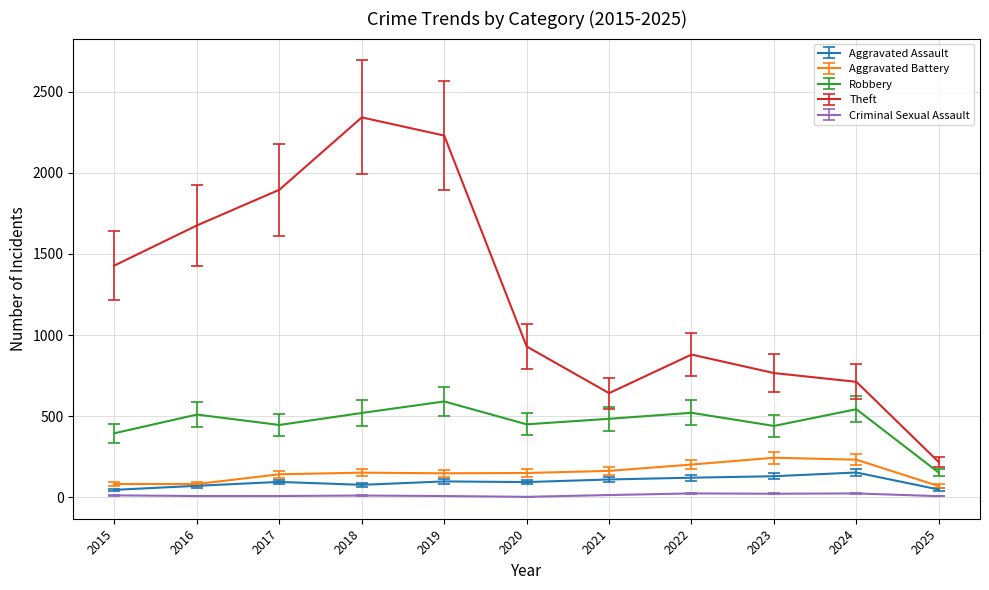

True or false: Theft and Criminal Sexual Assault cross at least once.

False